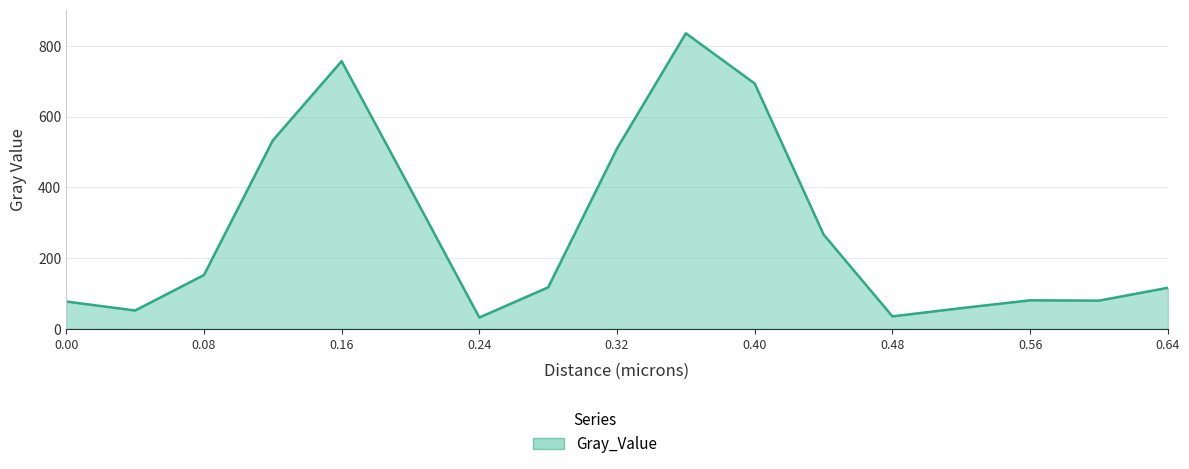

What is the smallest value displayed?

31.9